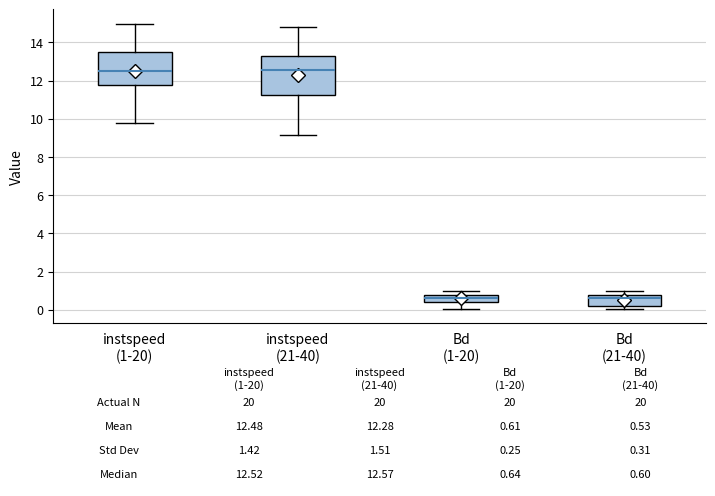

Comparing the boxes themselves (not the whiskers), which one is the tallest?

instspeed (21-40)